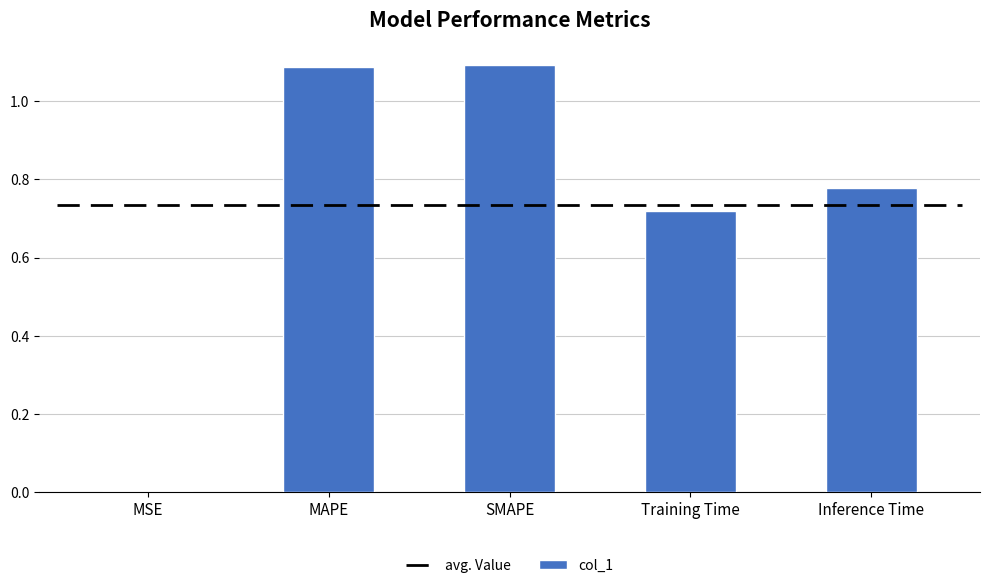

What is the sum of all values?

3.7